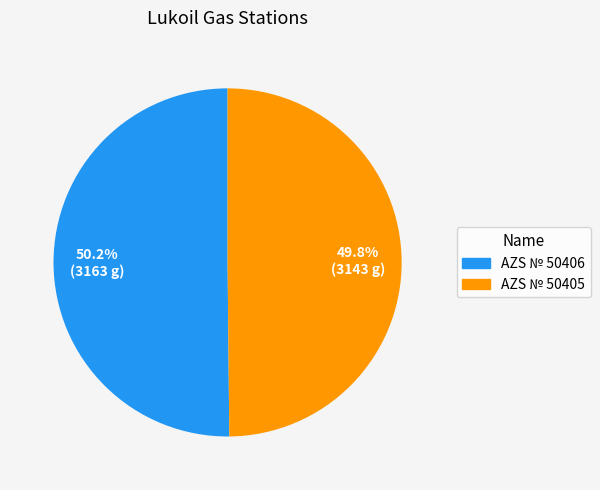

Combined, do AZS № 50405 and AZS № 50406 account for over 50%?

Yes